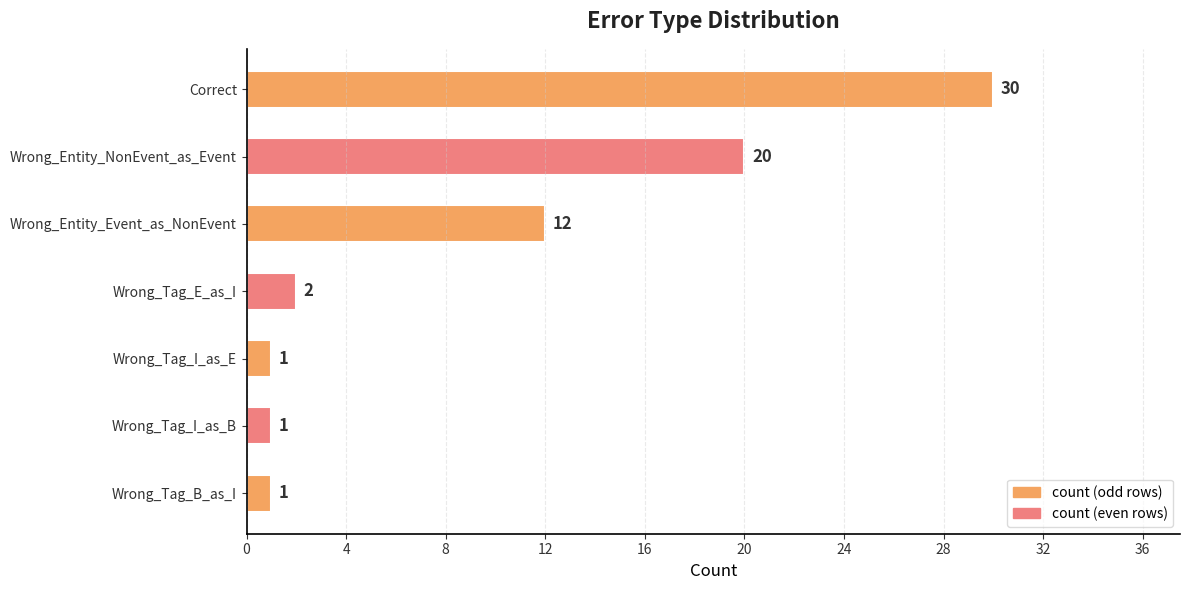

What is the average value?

10